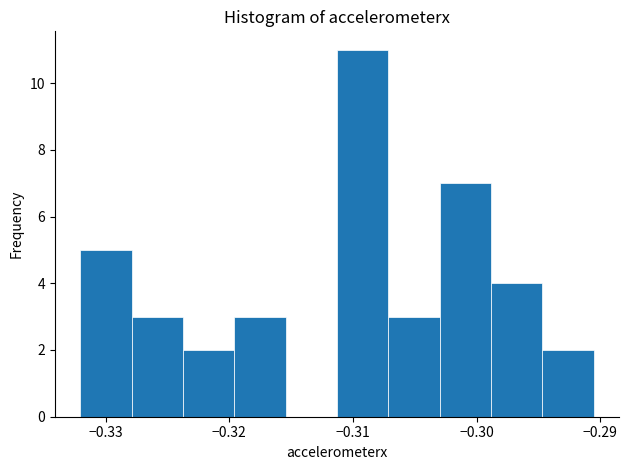

Which range on the x-axis has the tallest bar?

-0.311 to -0.307